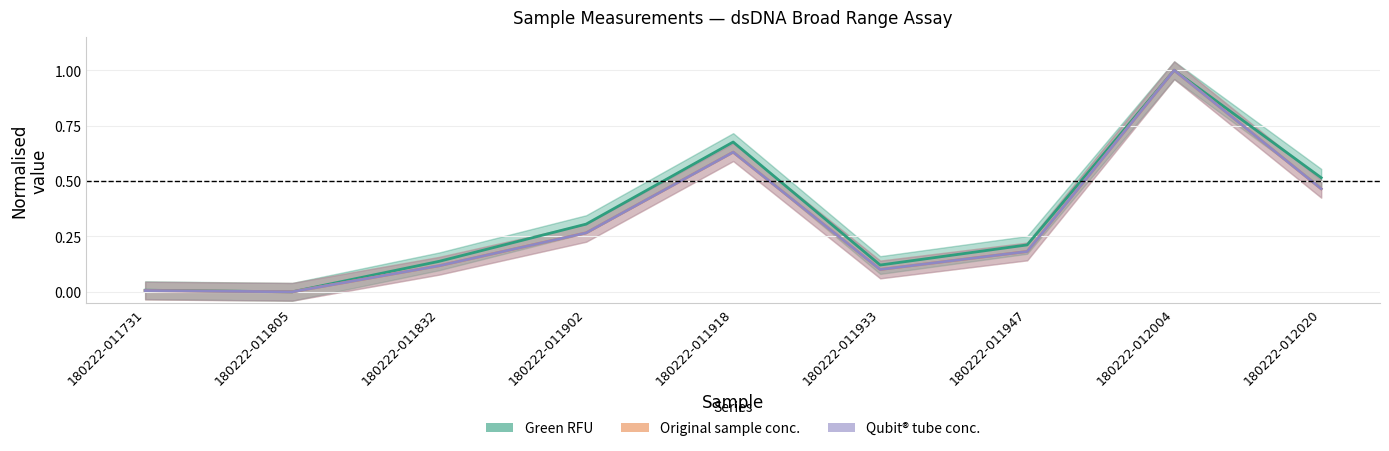

Reading left to right, extract all data points from this chart.

Green RFU: 0.0	0.0	0.1	0.3	0.7	0.1	0.2	1.0	0.5
Original sample conc.: 0.0	0.0	0.1	0.3	0.6	0.1	0.2	1.0	0.5
Qubit® tube conc.: 0.0	0.0	0.1	0.3	0.6	0.1	0.2	1.0	0.5